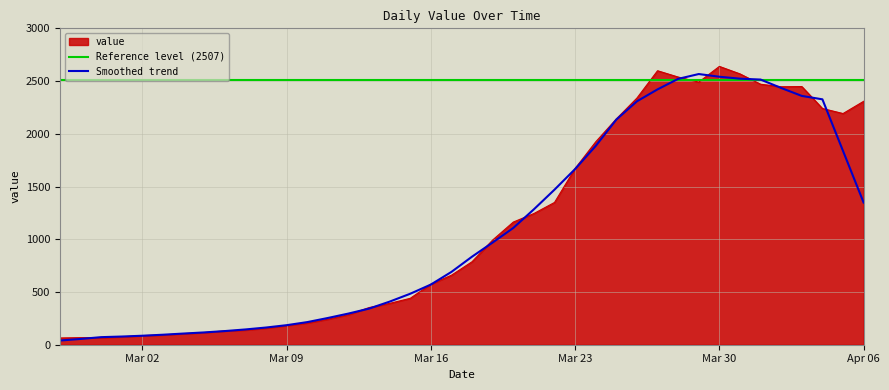

True or false: the data shows 123 at 2020-03-03.

False